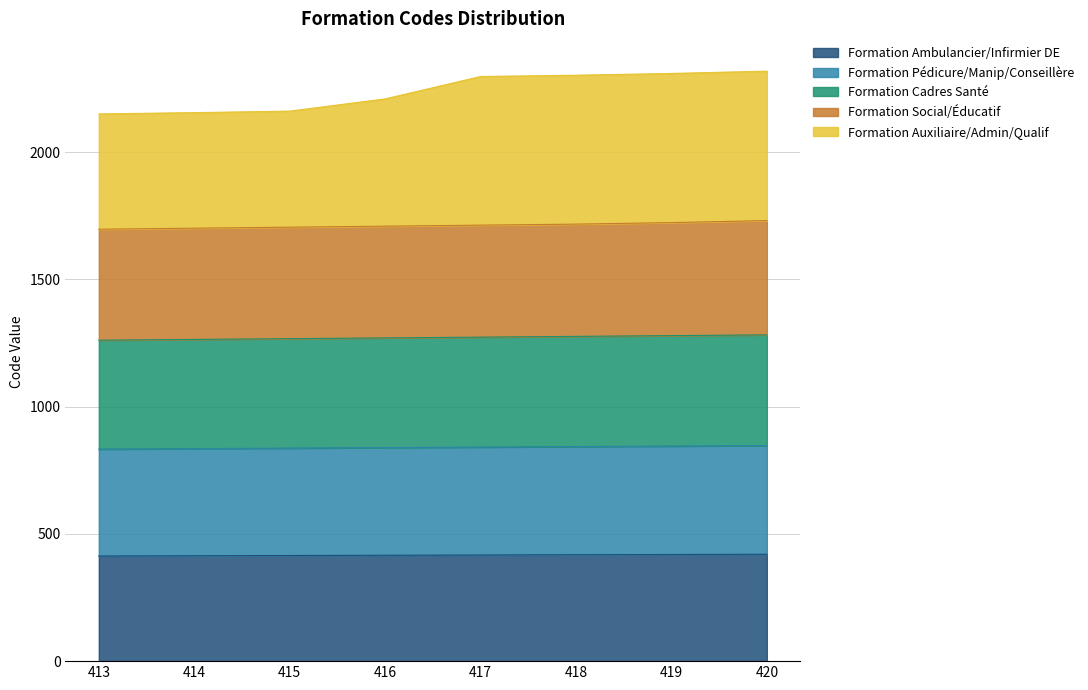

True or false: Formation Ambulancier/Infirmier DE has a value of 418 at 418.

True